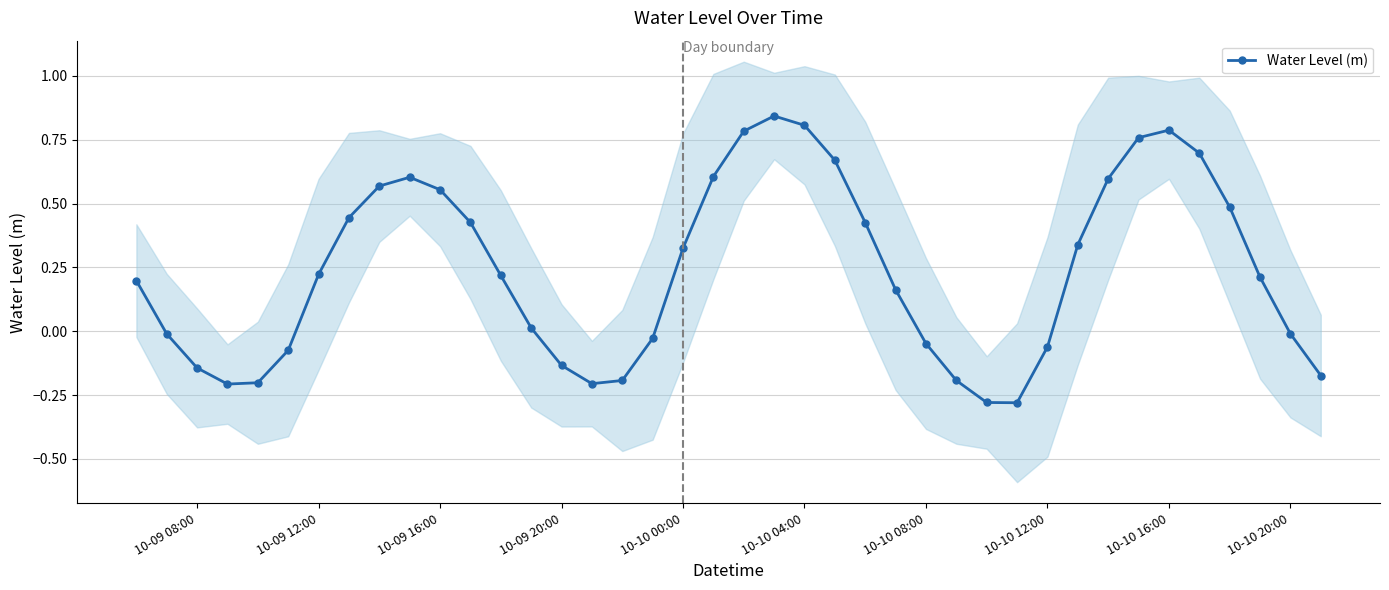

How many interior local peaks does the Water Level (m) series have?

3